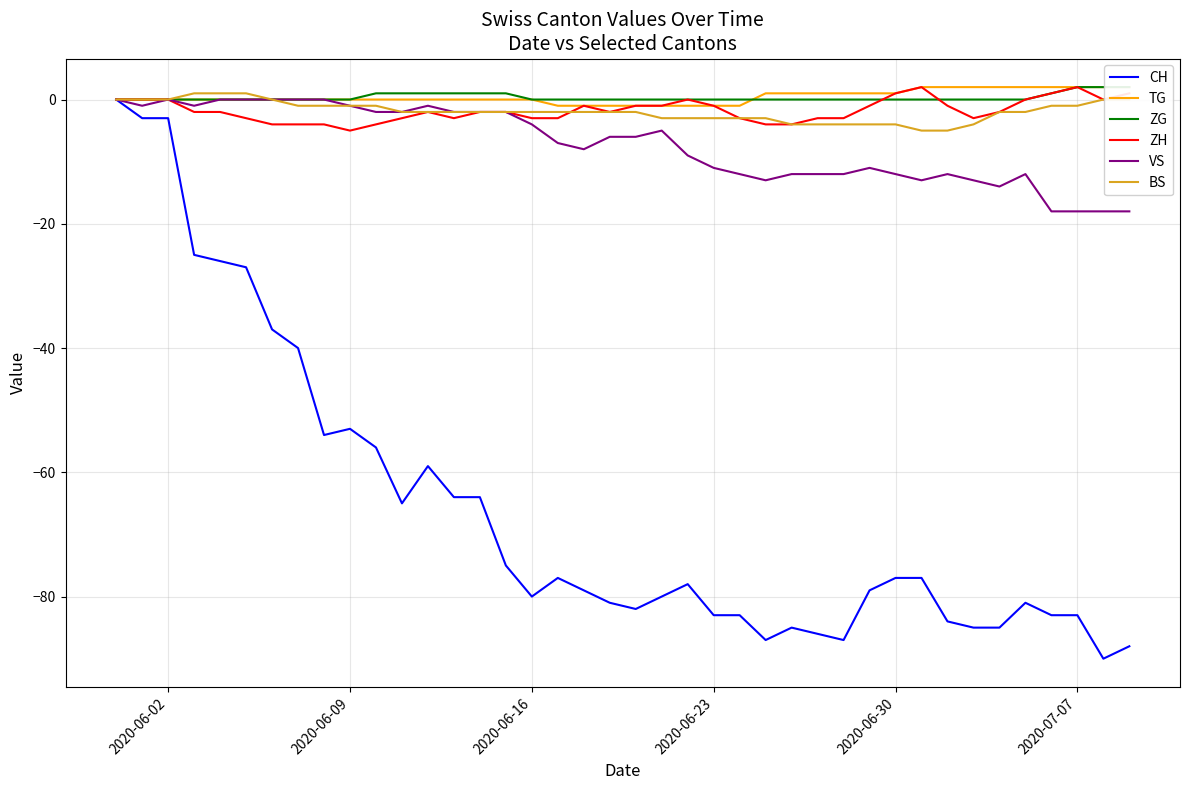

What is the value of the VS point at the 11th from the left?

-2